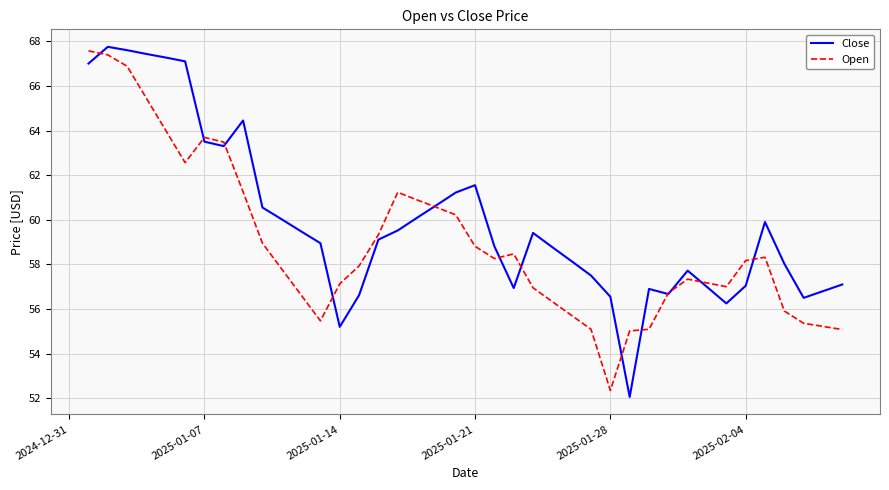

Which series has the largest total across all categories?

Close